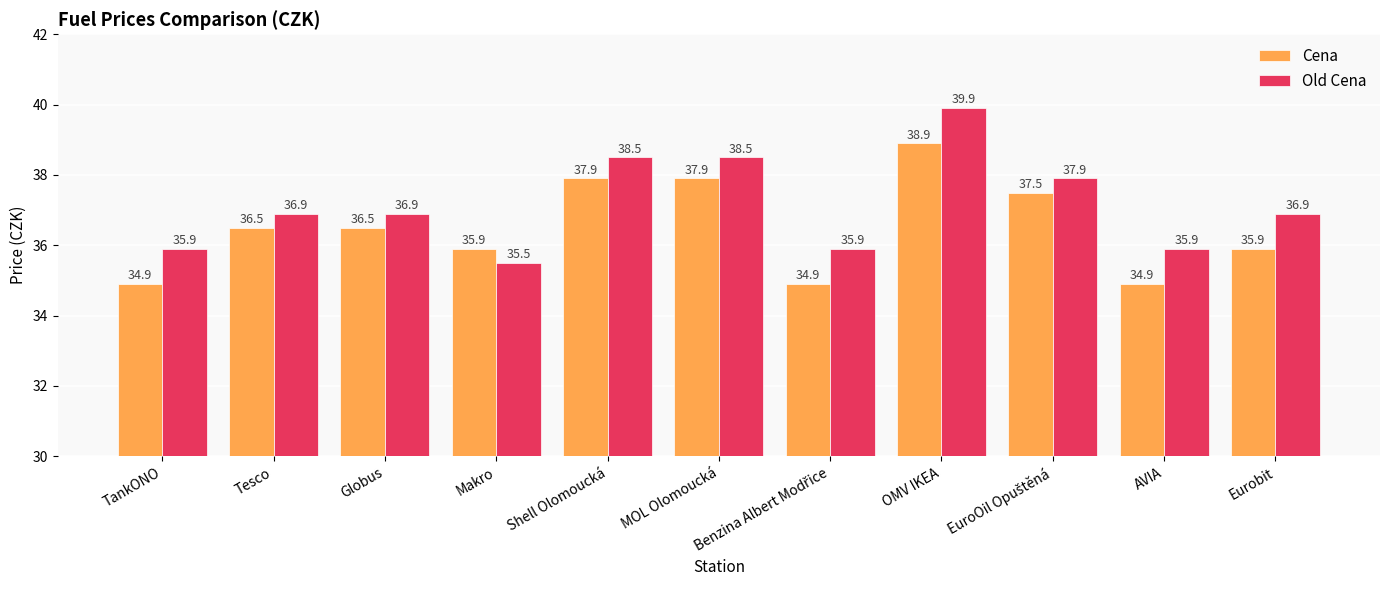

At MOL Olomoucká, list the series in order from smallest to largest.

Cena, Old Cena